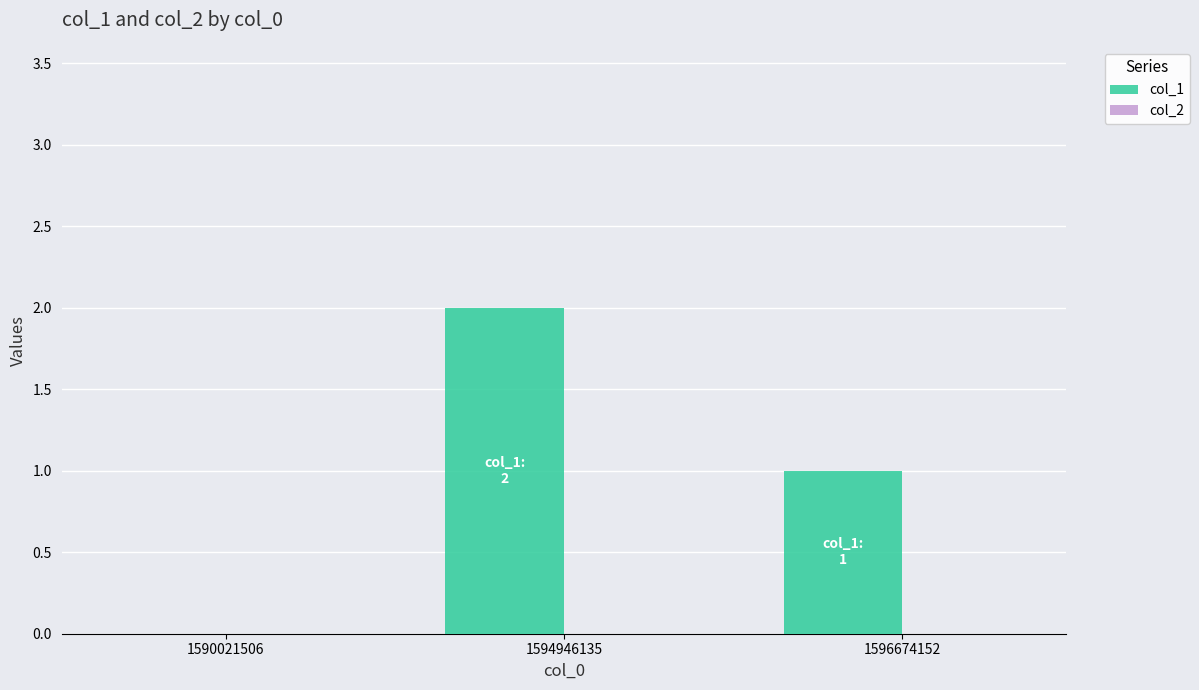

What is the sum of the values at 1594946135 and 1596674152?

3